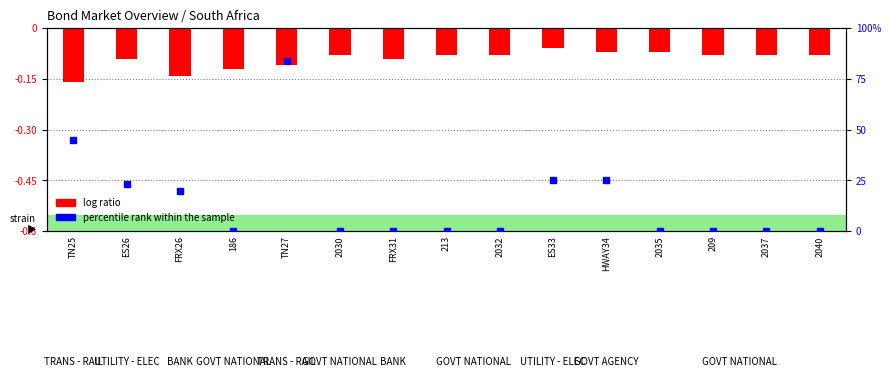

At how many categories does at least one series exceed 23?

5